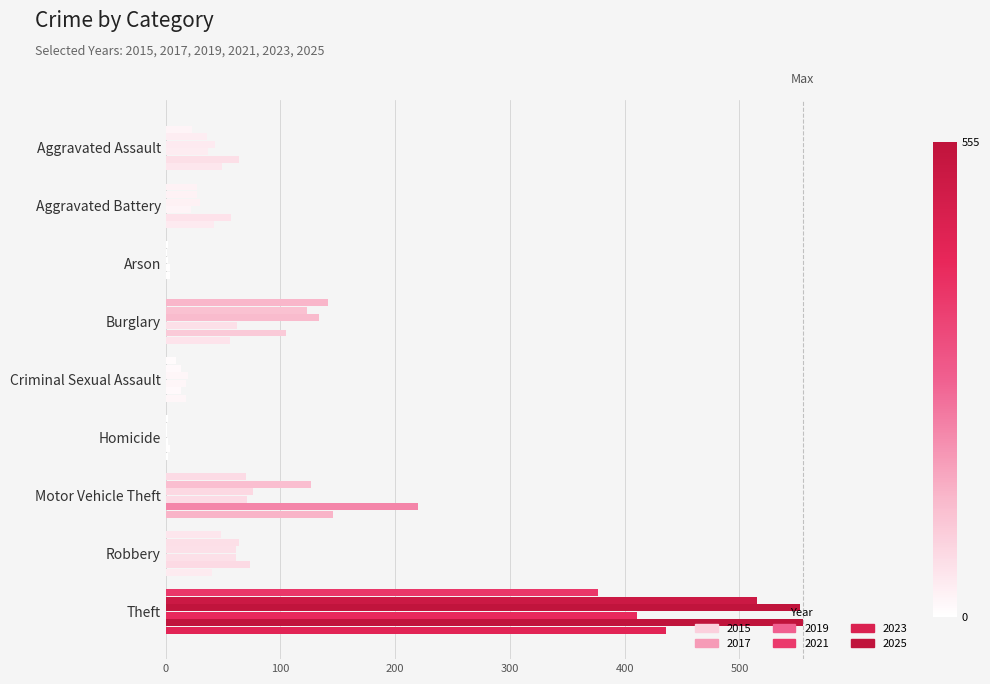

The value of 2015 at Aggravated Assault is 35. True or false?

False